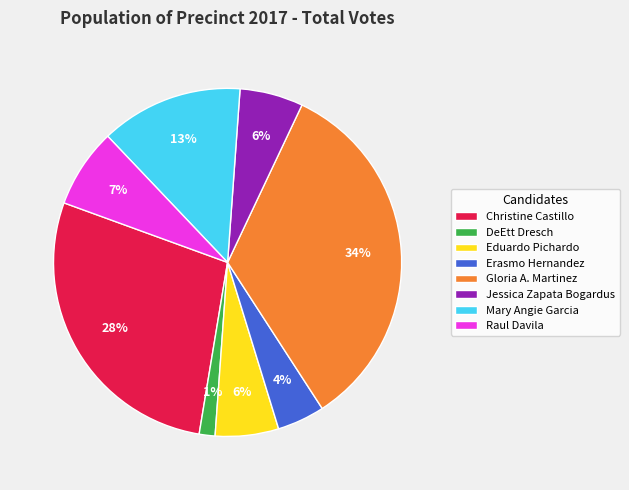

Between Gloria A. Martinez and DeEtt Dresch, which is larger?

Gloria A. Martinez